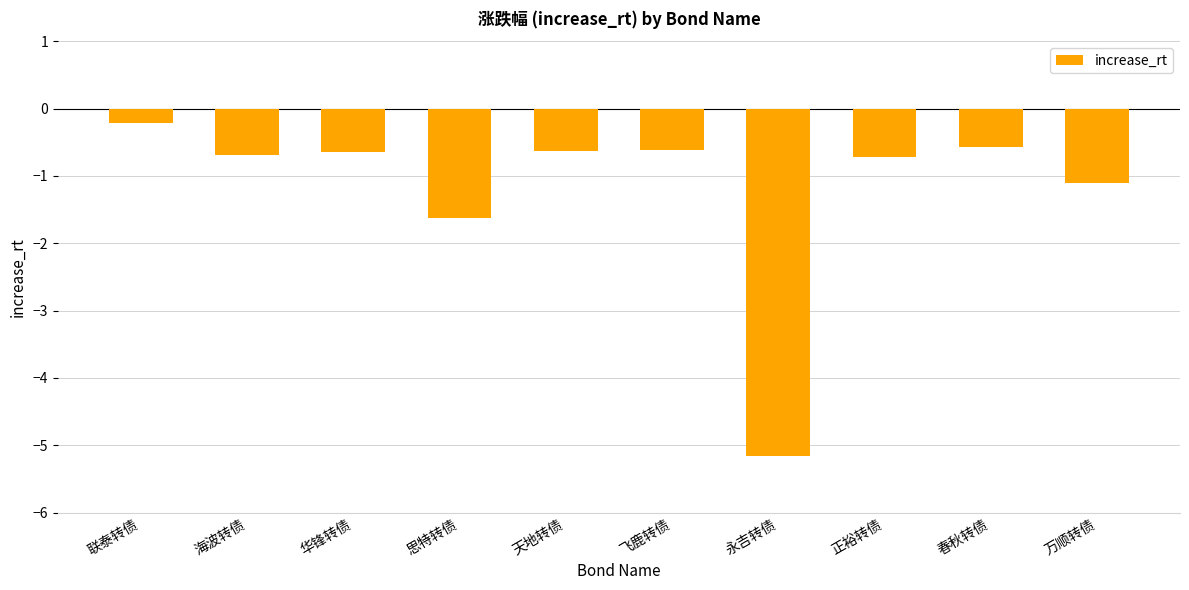

What is the sum of the values at 华锋转债 and 联泰转债?

-0.9